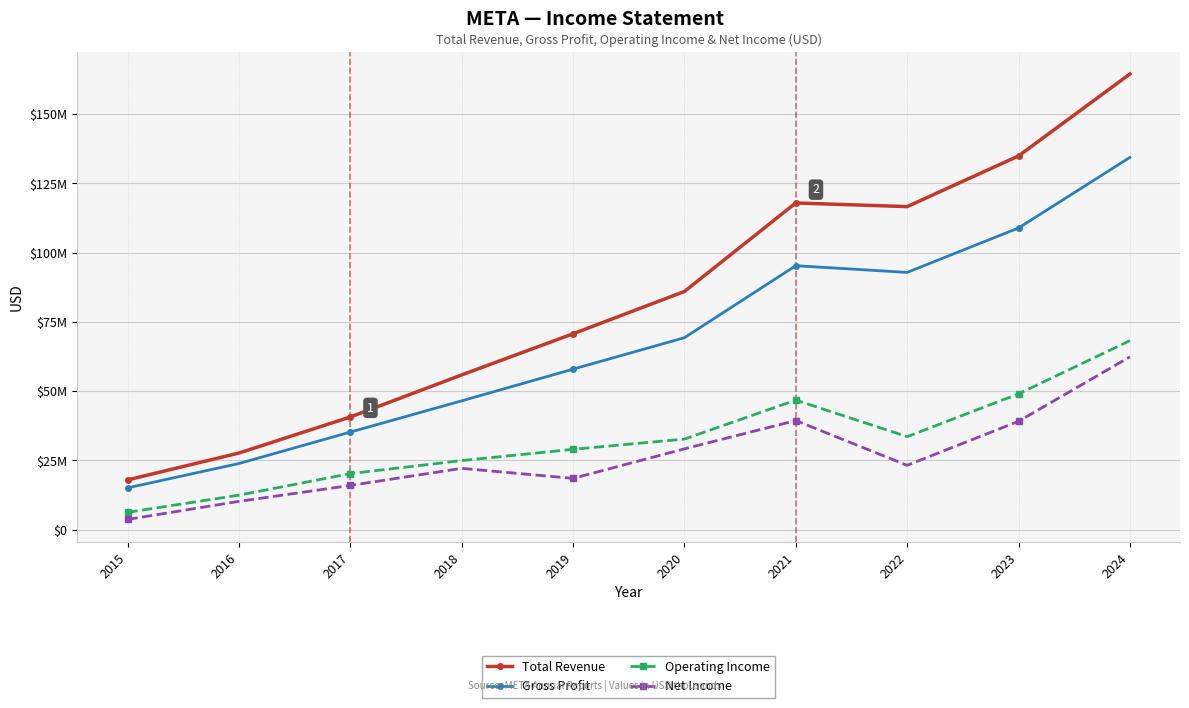

The Total Revenue series shows 55838000 at 2018. True or false?

True